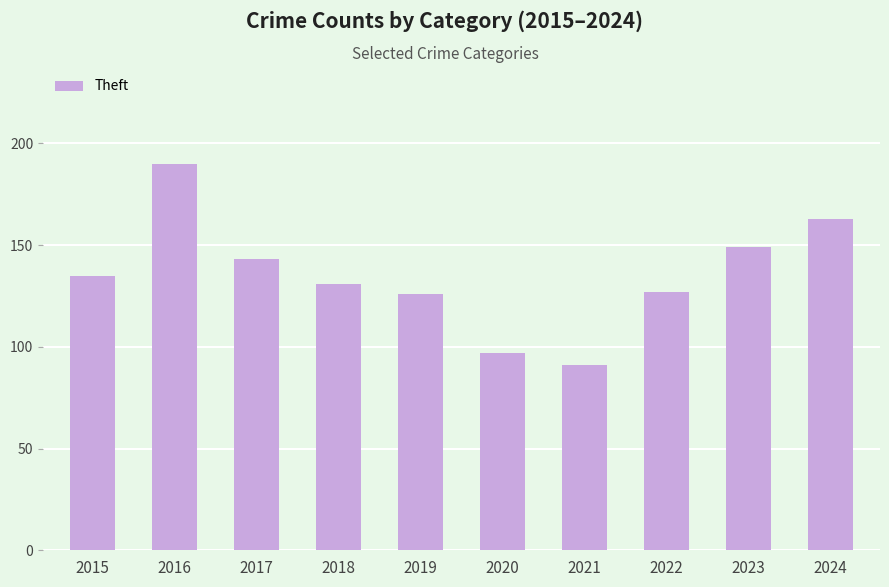

Approximately how many times larger is the value at 2020 compared to 2022?

0.8